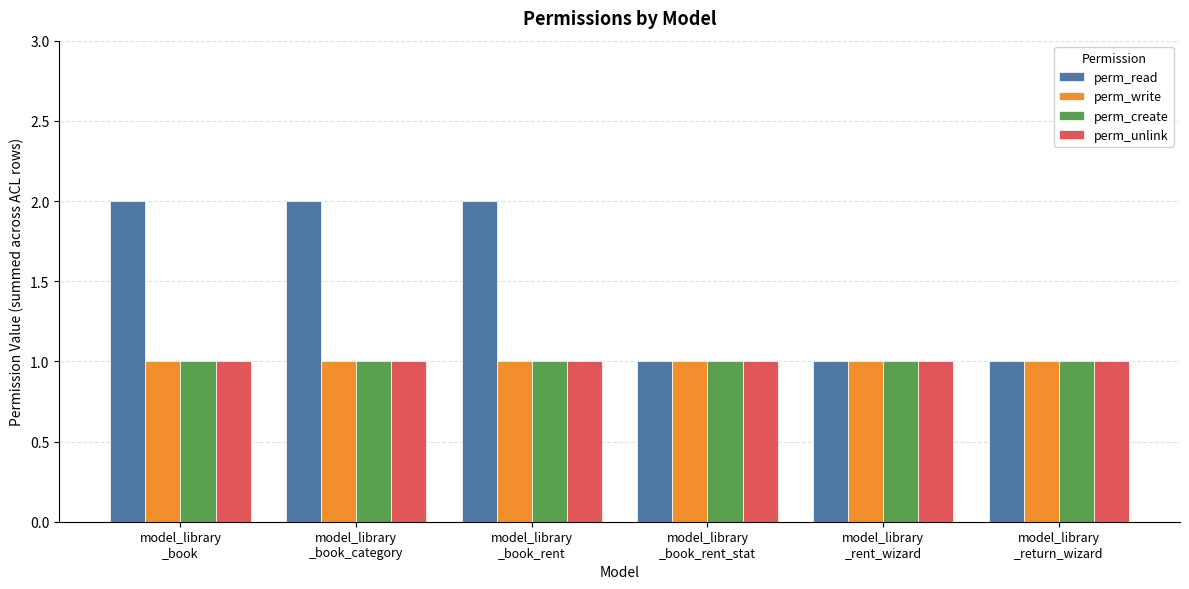

How many bars are there in each group?

4